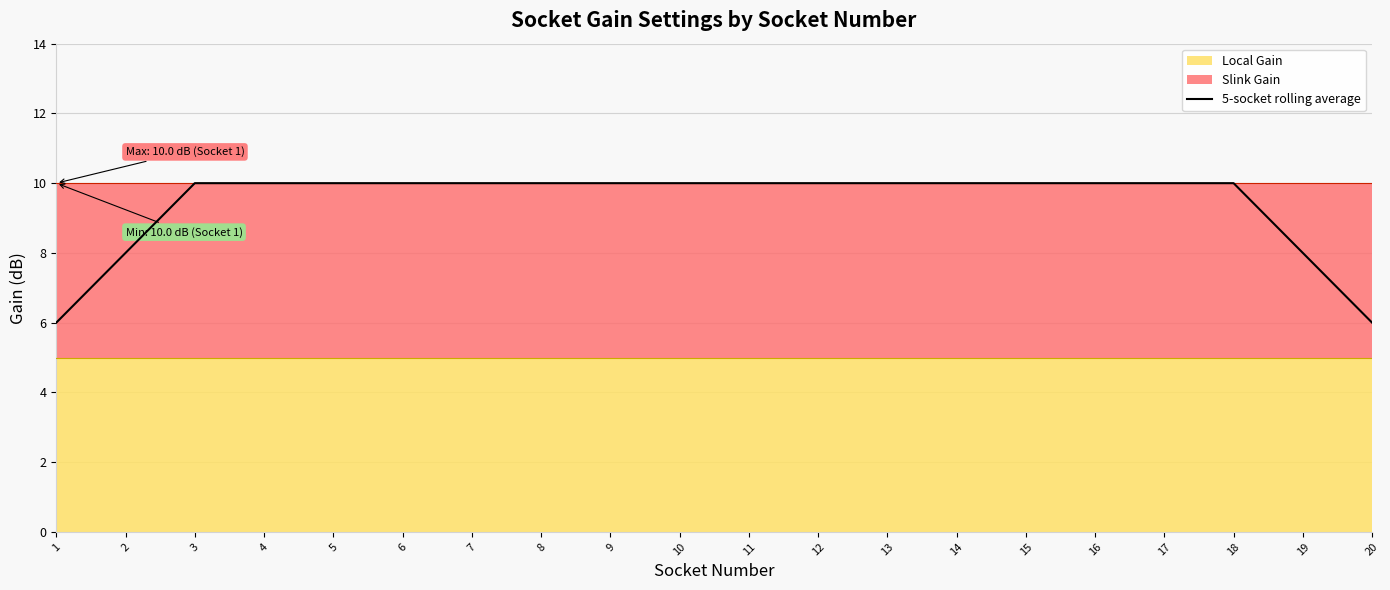

Reading right to left, list all the values displayed in this chart.

20=6	19=8	18=10	17=10	16=10	15=10	14=10	13=10	12=10	11=10	10=10	9=10	8=10	7=10	6=10	5=10	4=10	3=10	2=8	1=6